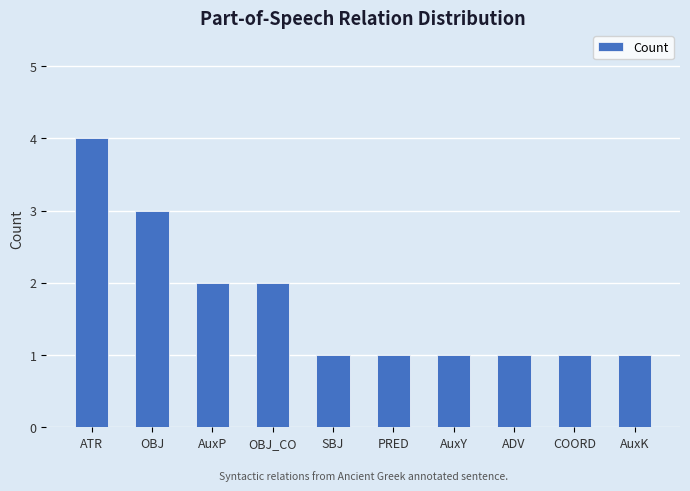

What is the label of the 2nd bar from the left?

OBJ